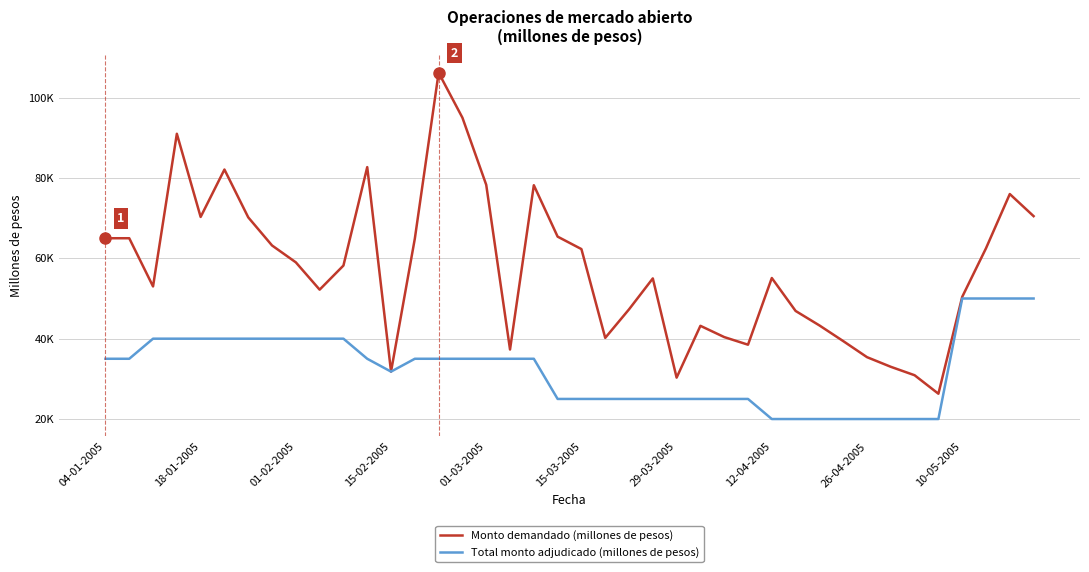

What is the value of the Total monto adjudicado (millones de pesos) point at the 21st from the left?

25000